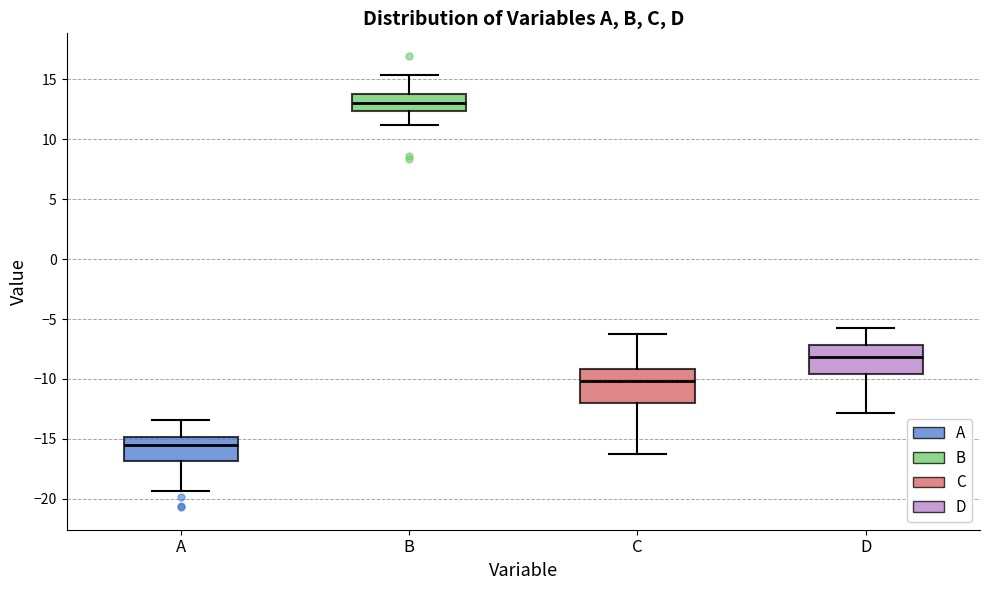

Reading left to right, transcribe this box plot: for each box, give where its median line is, the range the box spans, and where its two whiskers end, as read against the y-axis. The values are not printed on the chart, so give them approximately, as read against the axis.

A: median -15.5, box -17.0 to -15.0, whiskers -19.5 to -13.5
B: median 13.0, box 12.5 to 14.0, whiskers 11.0 to 15.5
C: median -10.0, box -12.0 to -9.0, whiskers -16.5 to -6.0
D: median -8.0, box -9.5 to -7.0, whiskers -13.0 to -5.5